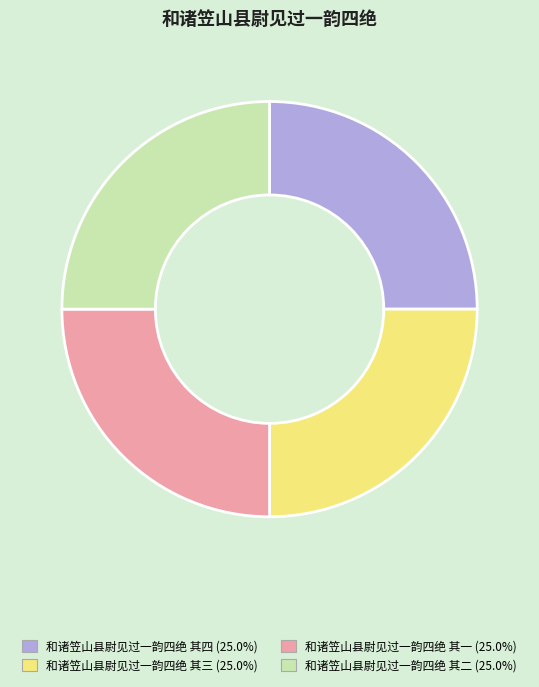

Does 和诸笠山县尉见过一韵四绝 其一 account for over 50% of the chart?

No